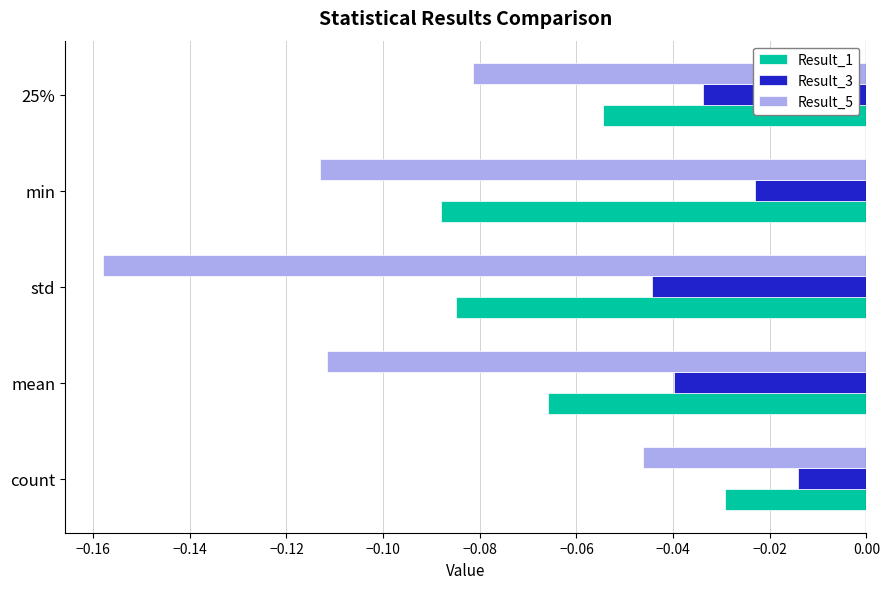

How many categories are shown in the chart?

5